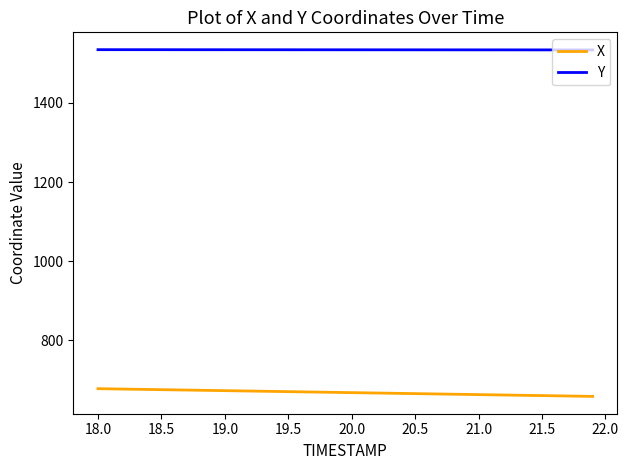

True or false: X and Y intersect in this chart.

False